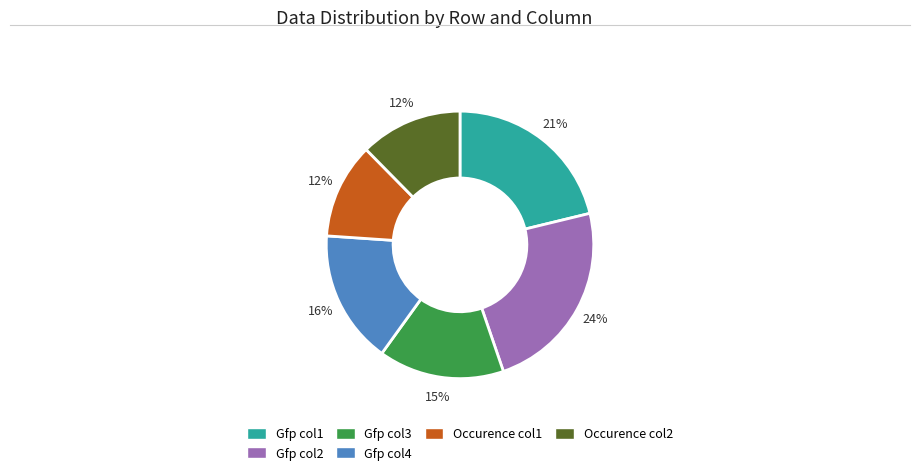

Is there a majority slice in this chart?

No